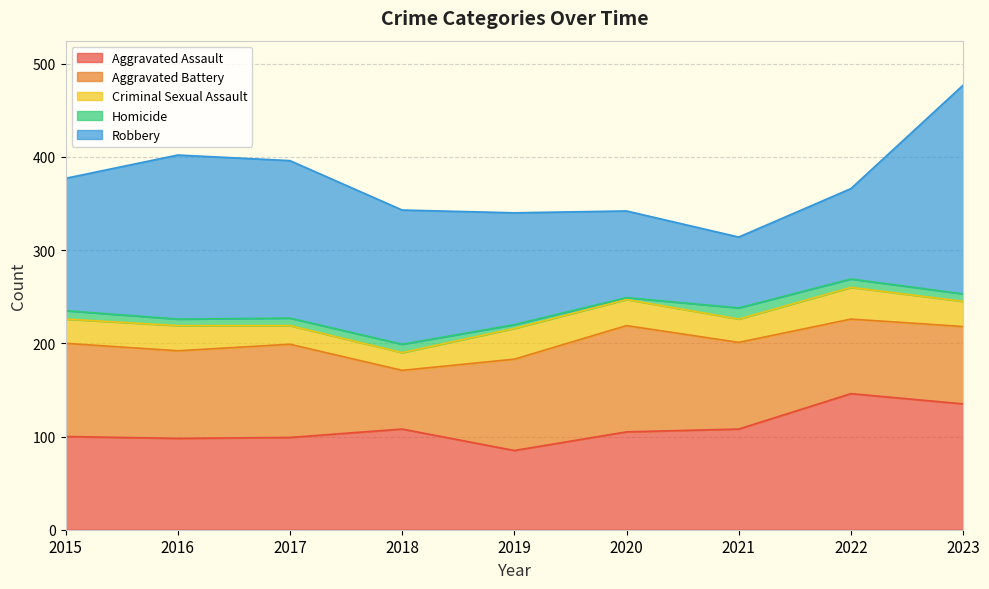

Reading left to right, extract all data points from this chart.

Aggravated Assault: 100	98	99	108	85	105	108	146	135
Aggravated Battery: 100	94	100	63	98	114	93	80	83
Criminal Sexual Assault: 26	27	20	19	33	28	25	34	27
Homicide: 9	7	8	9	4	2	12	9	8
Robbery: 142	176	169	144	120	93	76	97	224